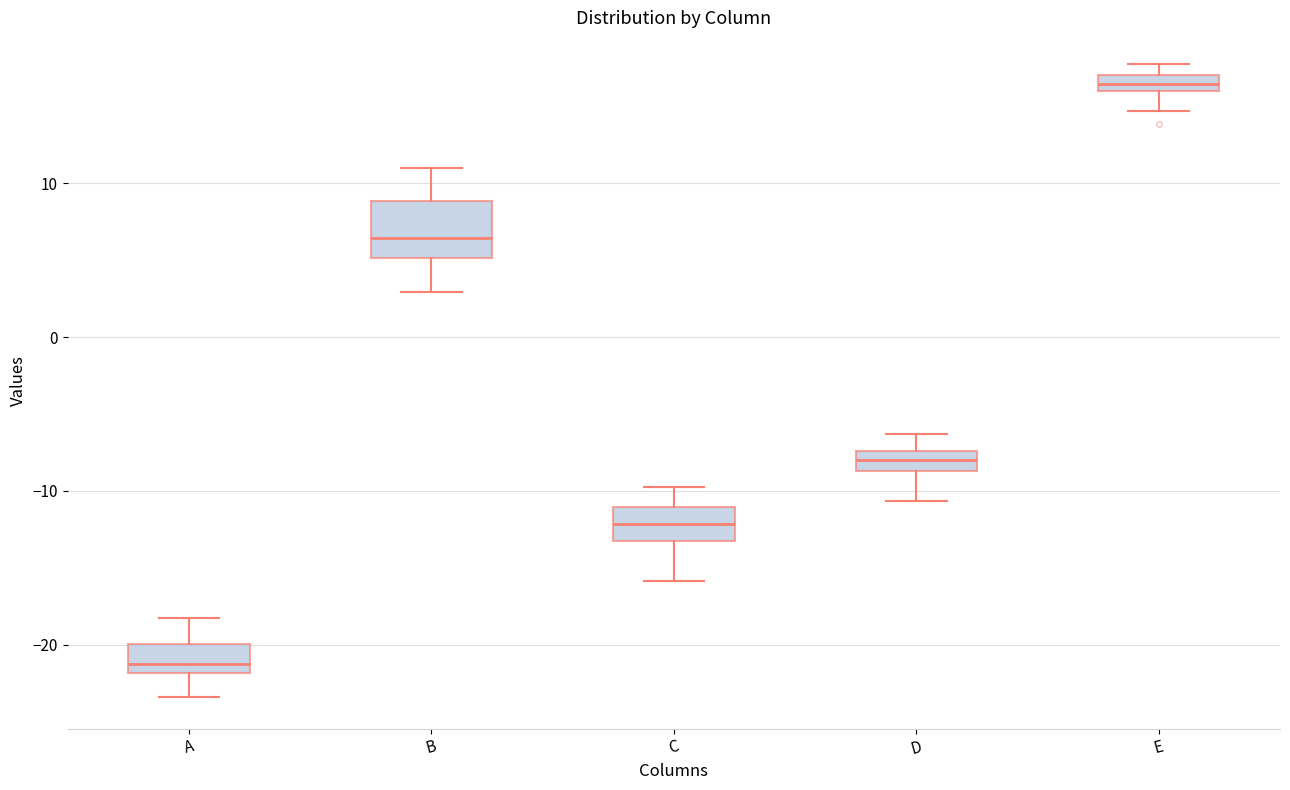

Which box's median line is the highest?

E